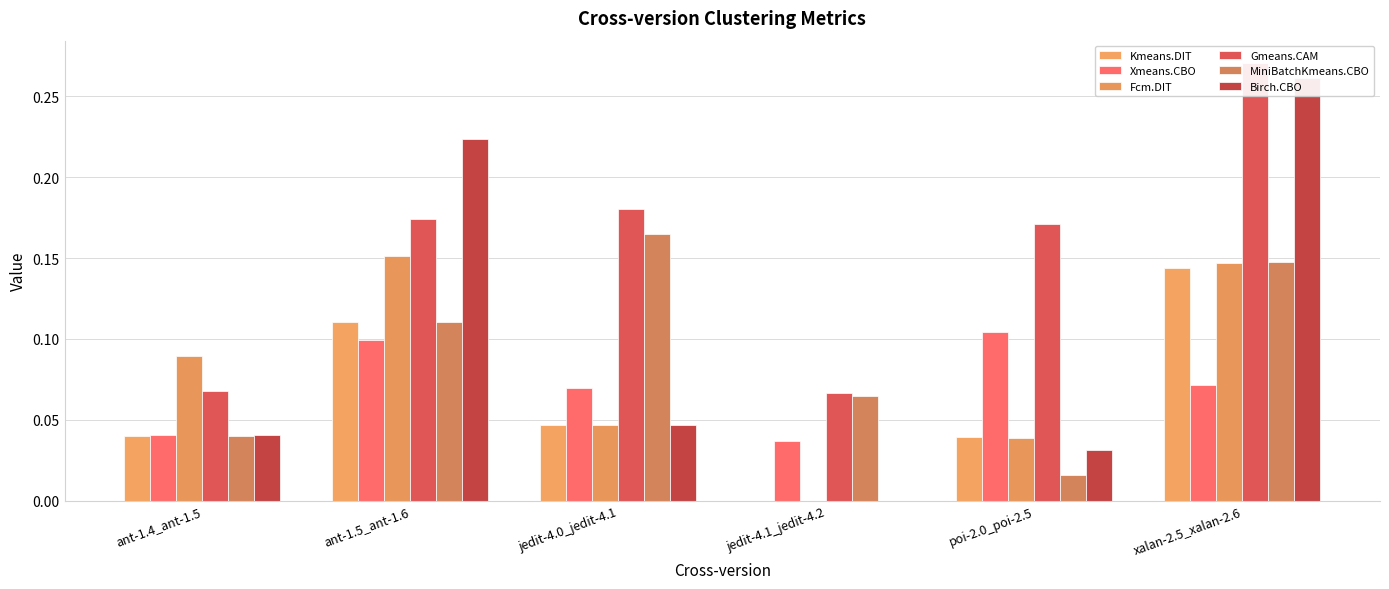

Reading left to right, list all the values displayed in this chart.

Kmeans.DIT: ant-1.4_ant-1.5=0.0	ant-1.5_ant-1.6=0.1	jedit-4.0_jedit-4.1=0.0	jedit-4.1_jedit-4.2=0.0	poi-2.0_poi-2.5=0.0	xalan-2.5_xalan-2.6=0.1
Xmeans.CBO: ant-1.4_ant-1.5=0.0	ant-1.5_ant-1.6=0.1	jedit-4.0_jedit-4.1=0.1	jedit-4.1_jedit-4.2=0.0	poi-2.0_poi-2.5=0.1	xalan-2.5_xalan-2.6=0.1
Fcm.DIT: ant-1.4_ant-1.5=0.1	ant-1.5_ant-1.6=0.2	jedit-4.0_jedit-4.1=0.0	jedit-4.1_jedit-4.2=0.0	poi-2.0_poi-2.5=0.0	xalan-2.5_xalan-2.6=0.1
Gmeans.CAM: ant-1.4_ant-1.5=0.1	ant-1.5_ant-1.6=0.2	jedit-4.0_jedit-4.1=0.2	jedit-4.1_jedit-4.2=0.1	poi-2.0_poi-2.5=0.2	xalan-2.5_xalan-2.6=0.3
MiniBatchKmeans.CBO: ant-1.4_ant-1.5=0.0	ant-1.5_ant-1.6=0.1	jedit-4.0_jedit-4.1=0.2	jedit-4.1_jedit-4.2=0.1	poi-2.0_poi-2.5=0.0	xalan-2.5_xalan-2.6=0.1
Birch.CBO: ant-1.4_ant-1.5=0.0	ant-1.5_ant-1.6=0.2	jedit-4.0_jedit-4.1=0.0	jedit-4.1_jedit-4.2=0.0	poi-2.0_poi-2.5=0.0	xalan-2.5_xalan-2.6=0.3